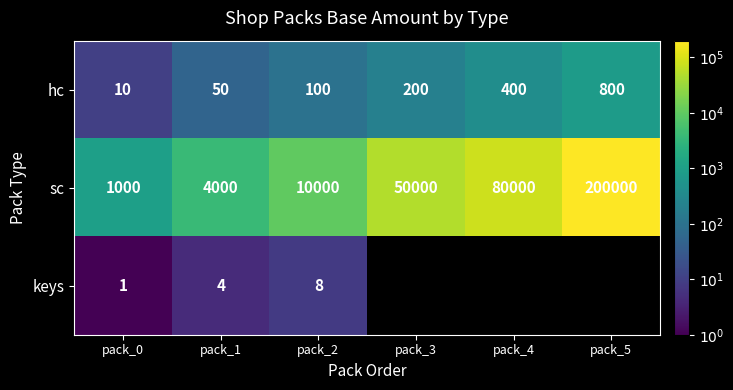

What value does the sc series have at pack_4, to the nearest 100?

80000